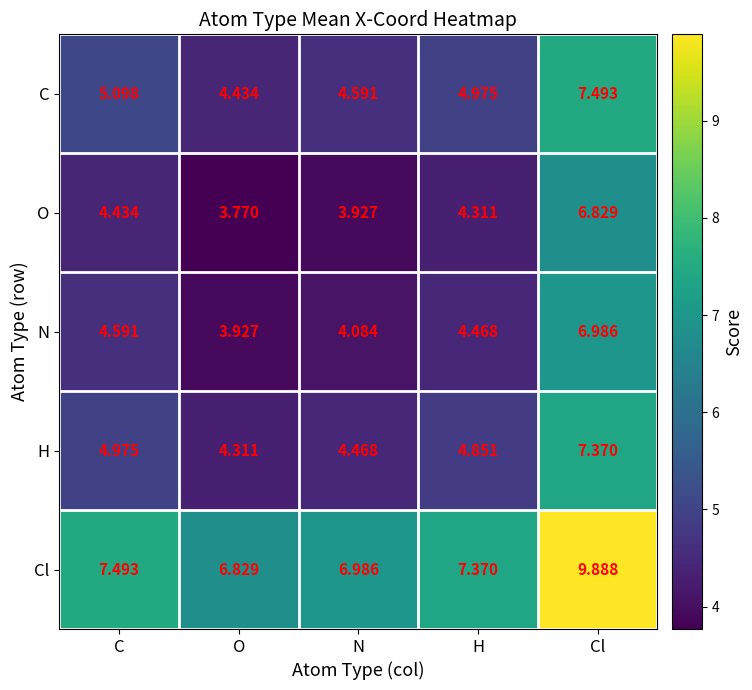

What is the maximum value shown in the chart?

9.9